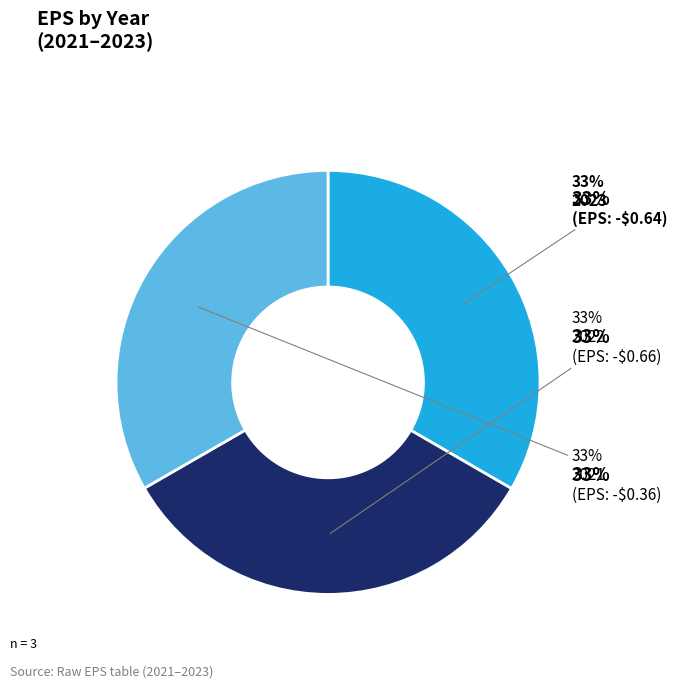

How much of the chart is everything except 2023?

66.7%